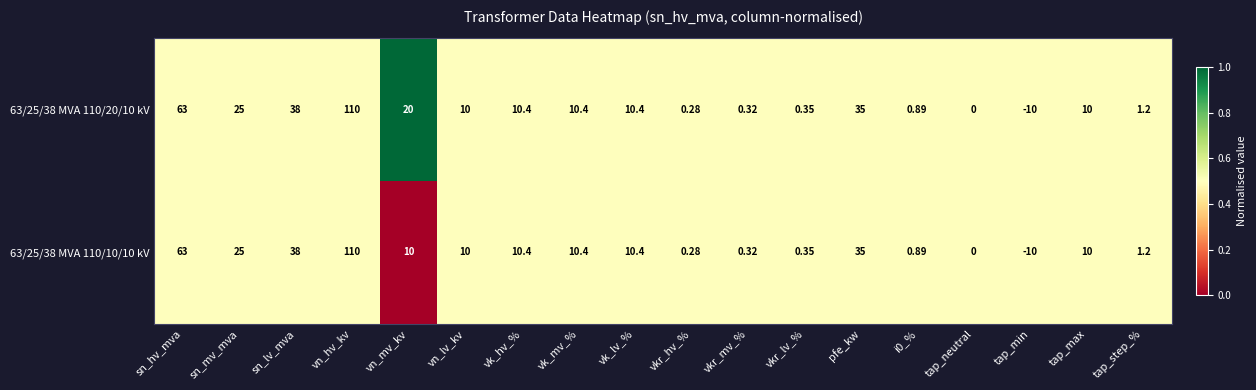

Is the value of 63/25/38 MVA 110/20/10 kV at vn_hv_kv greater than the value of 63/25/38 MVA 110/10/10 kV at pfe_kw?

Yes